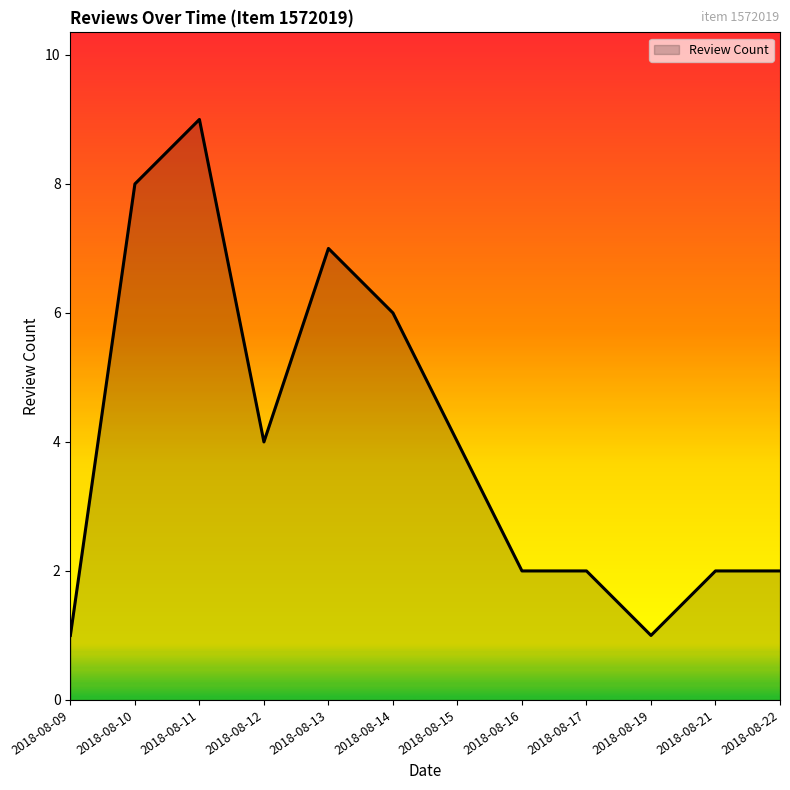

Which category has the highest value across all series?

2018-08-11